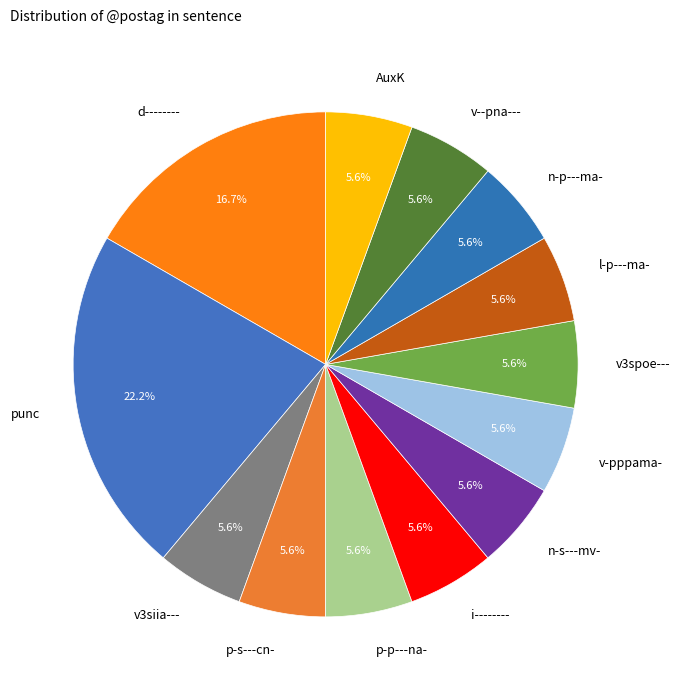

Is there any slice that represents more than half of the pie?

No